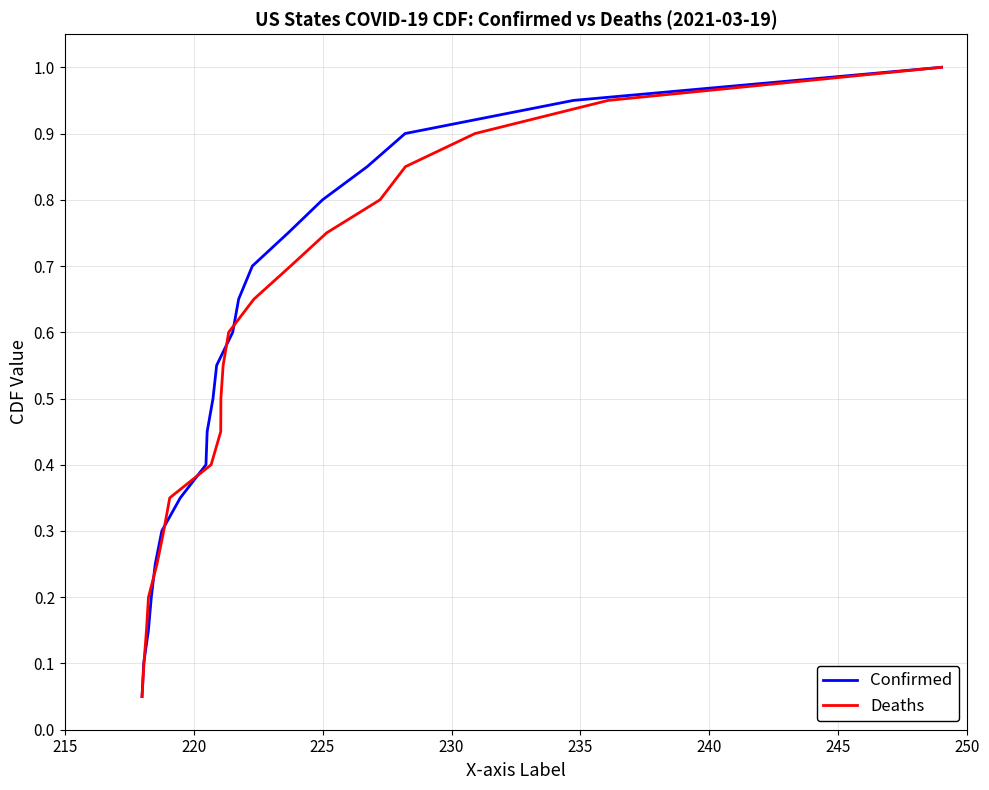

What is the highest value of the Confirmed series?

1.0